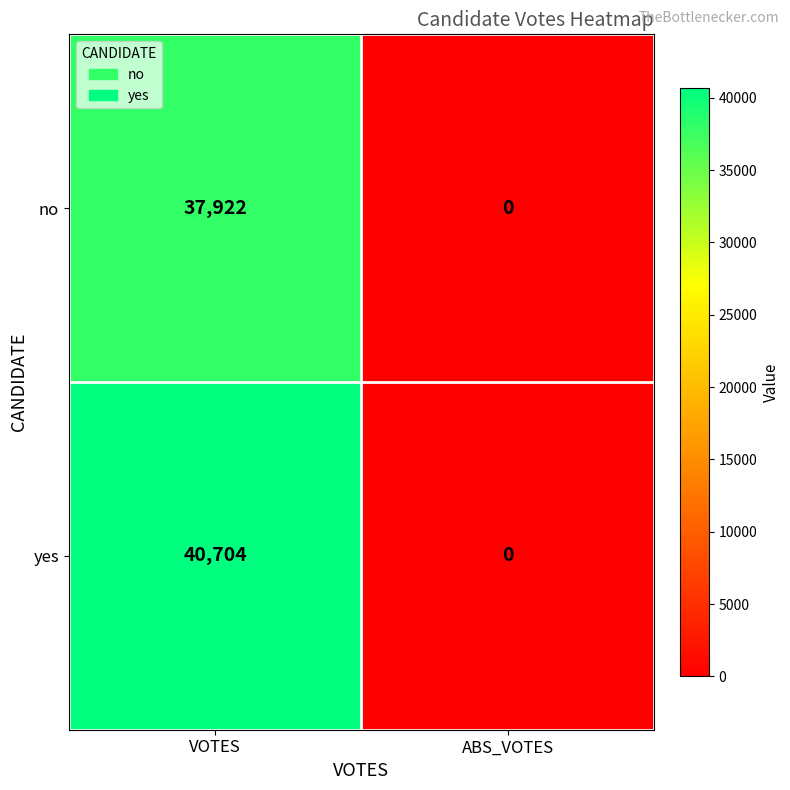

Which series has the widest spread of values?

yes